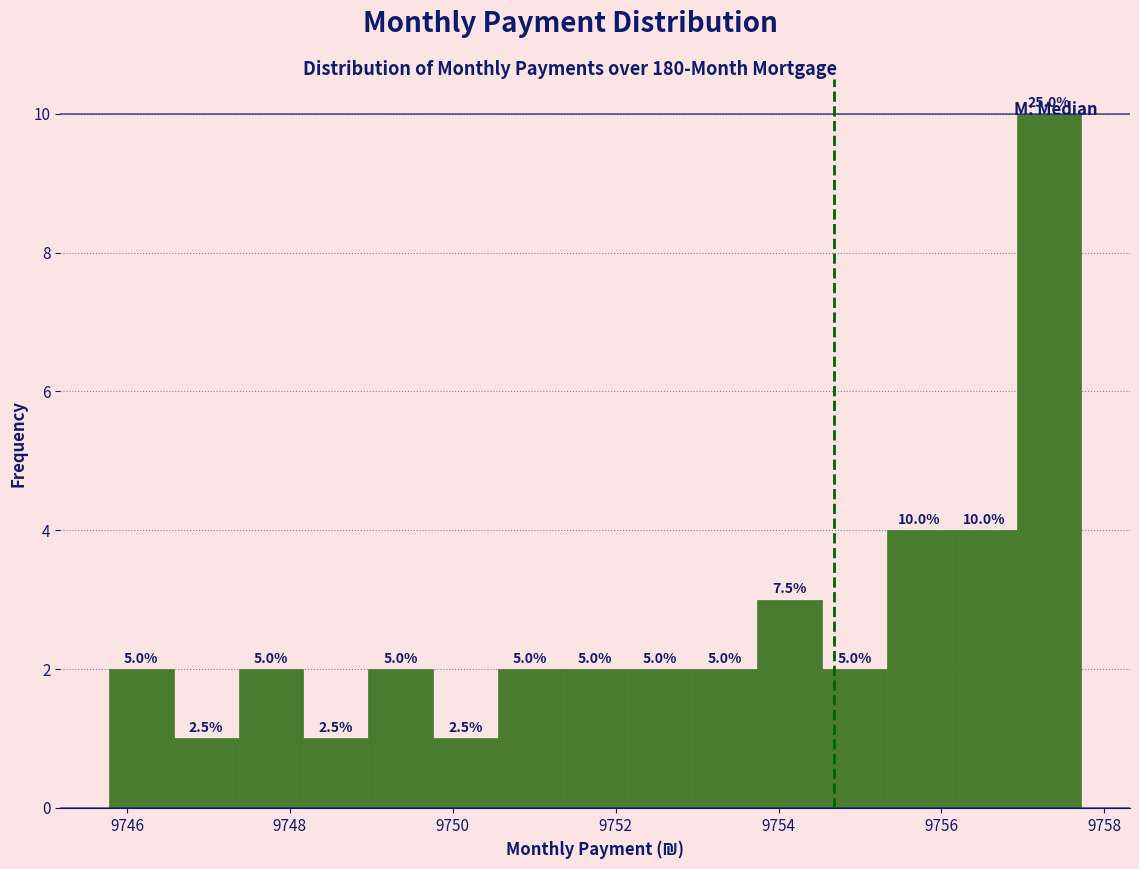

Around what value on the x-axis is the tallest bar? Give the approximate position of its centre, as read against the axis.

9757.4